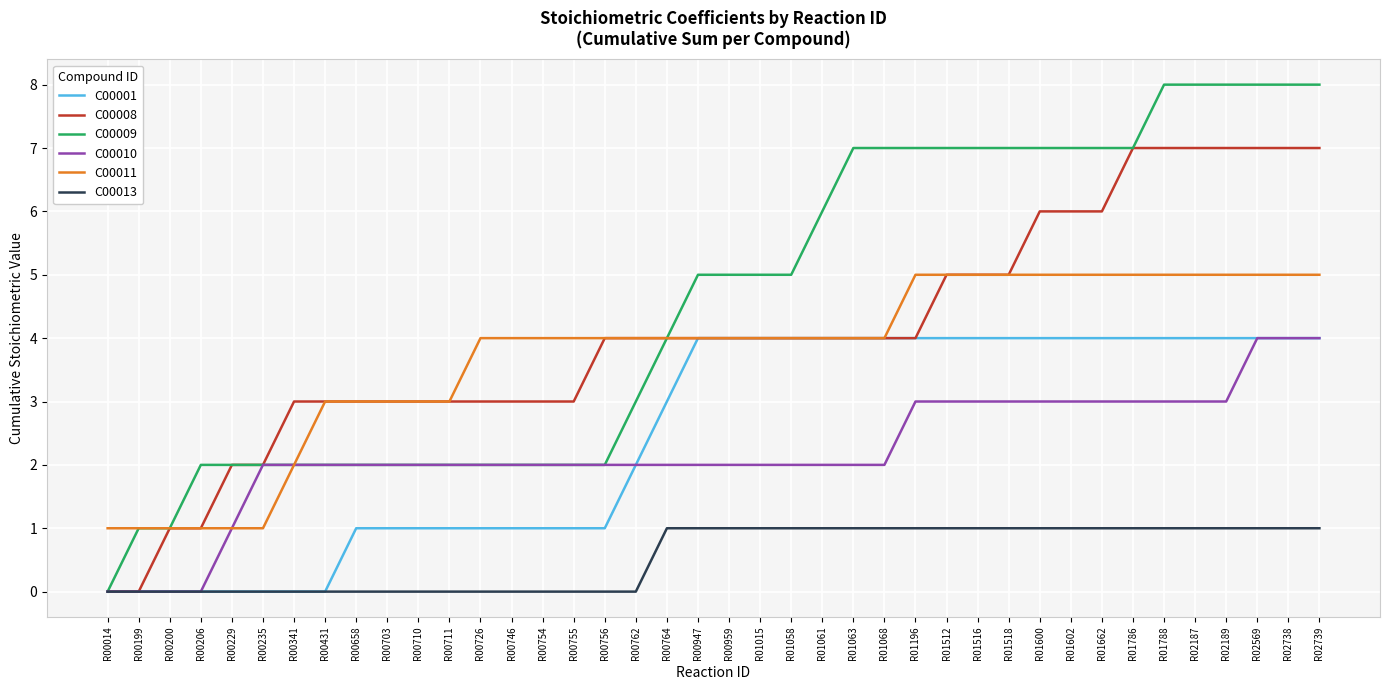

What is the difference between the maximum and minimum values in the C00008 series?

7